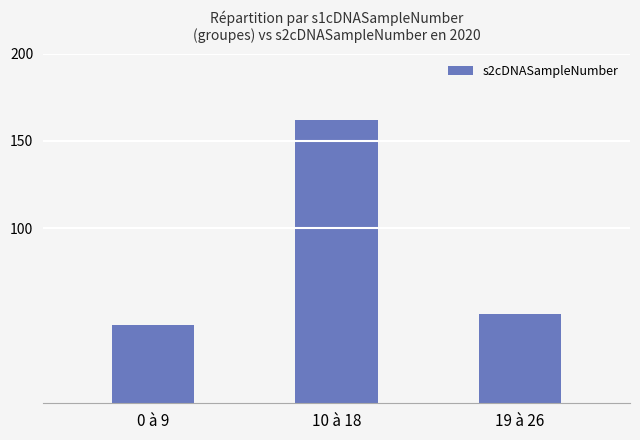

What is the label of the 3rd bar from the right?

0 à 9